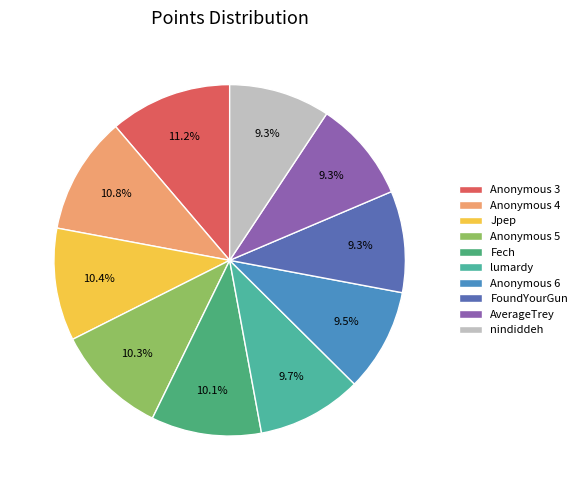

To the nearest percent, what portion does Anonymous 5 represent?

10%